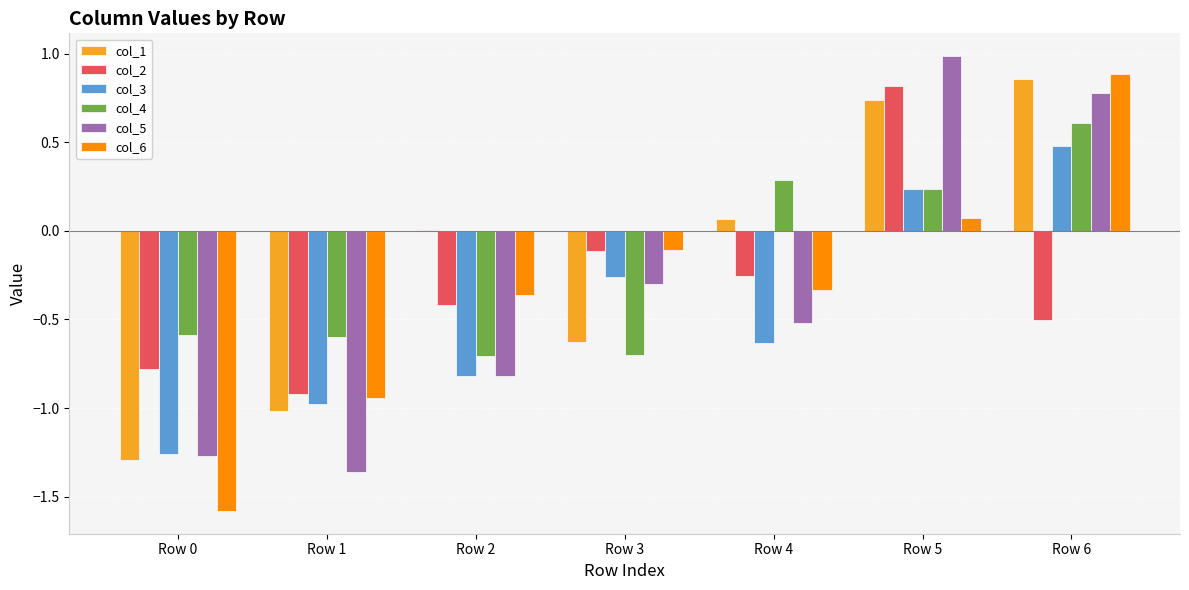

What is the sum of all col_6 values?

-2.4